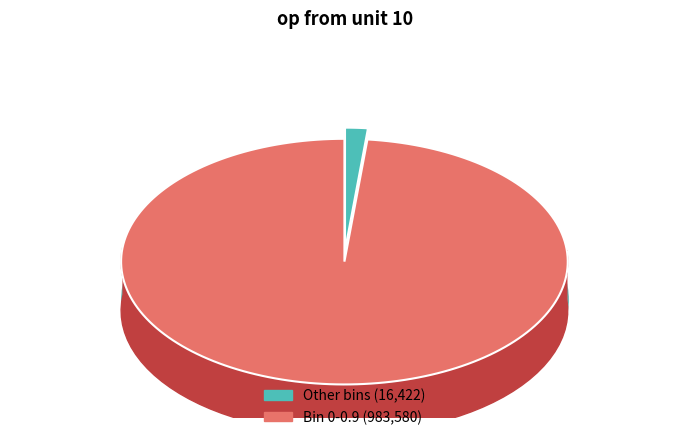

To the nearest percent, what percentage of the pie is 0-0.9?

98%